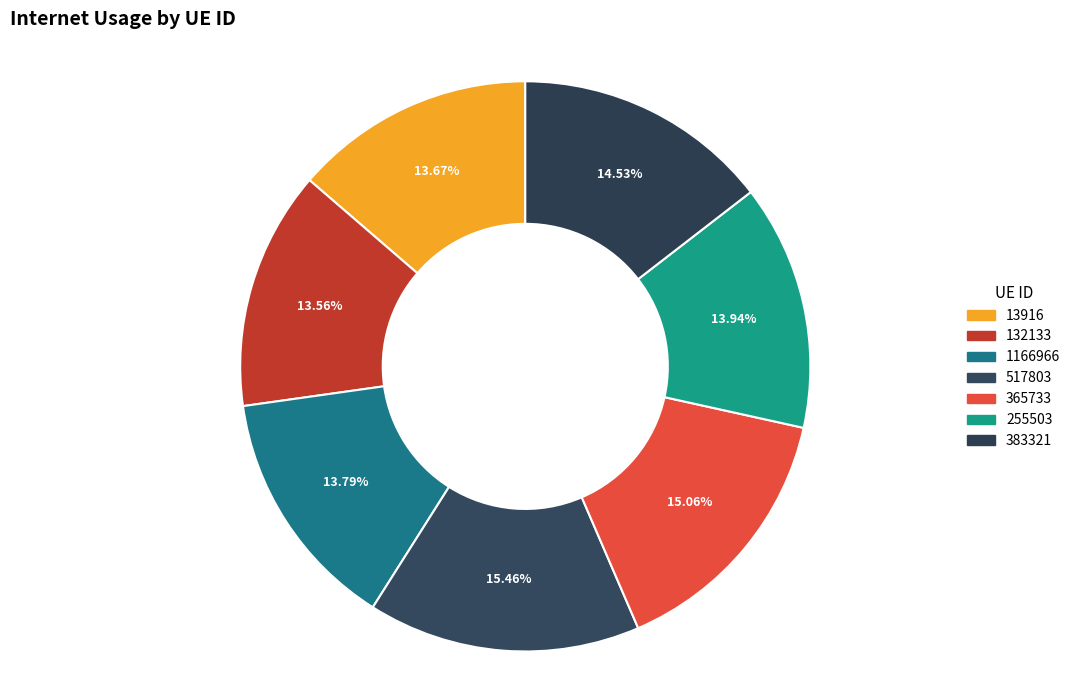

Combined, what portion of the pie is 383321 and 132133?

28.1%